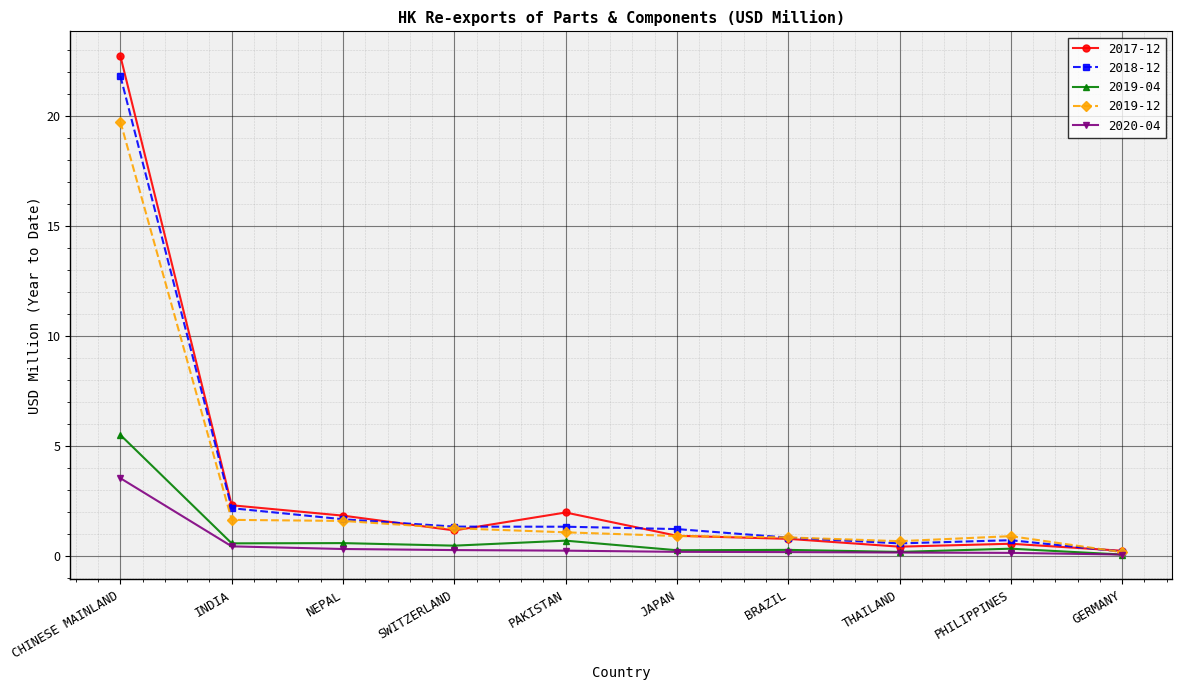

Is the value of 2018-12 at GERMANY greater than the value of 2019-12 at BRAZIL?

No